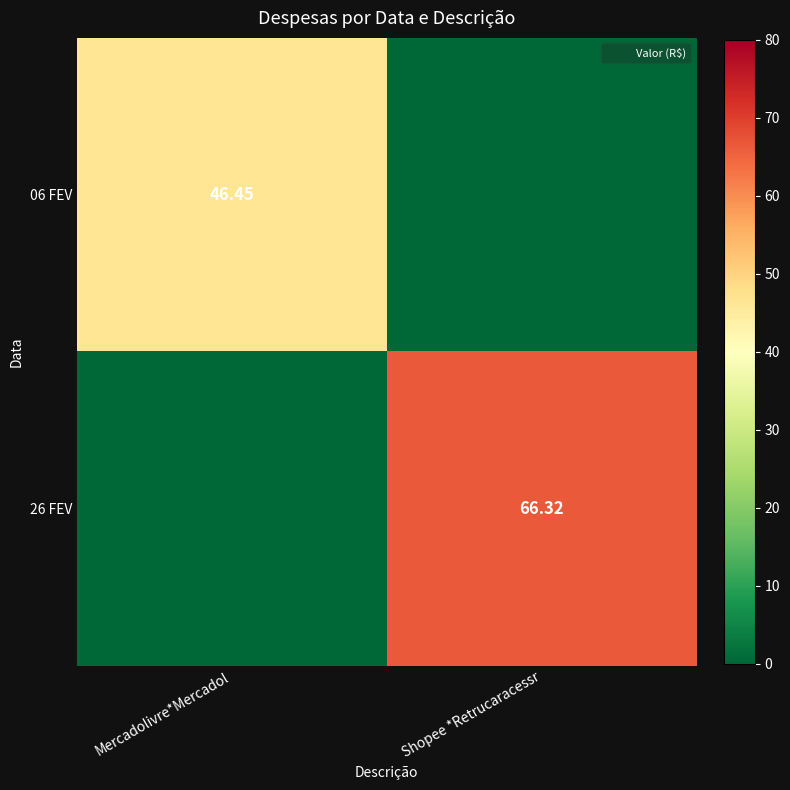

Between Shopee *Retrucaracessr and Mercadolivre*Mercadol, which is larger?

Mercadolivre*Mercadol